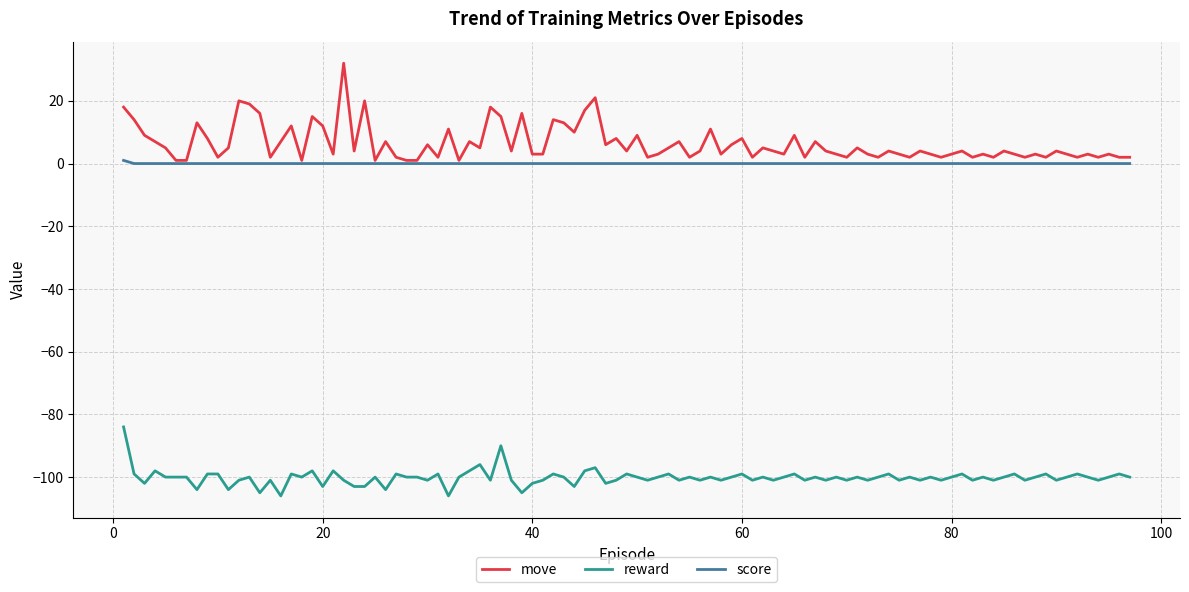

True or false: reward and move intersect in this chart.

False